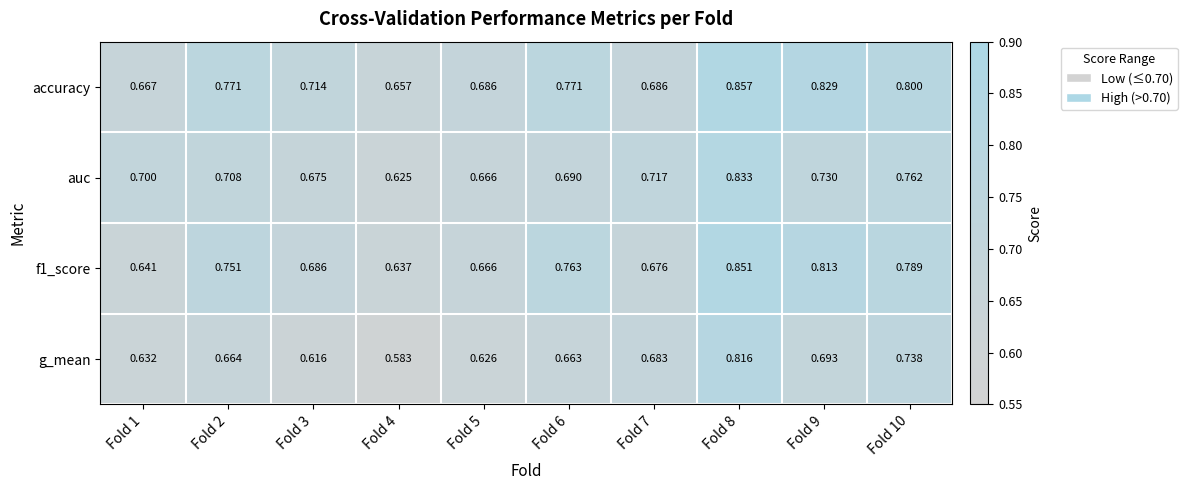

List the series in order of their peak value, highest first.

accuracy, f1_score, auc, g_mean